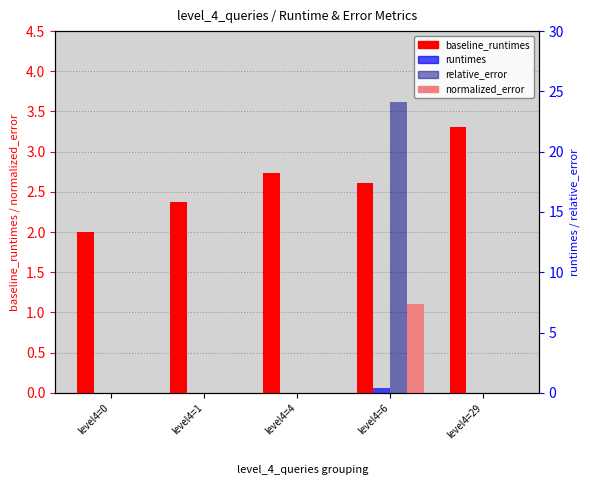

How many bars are there in total?

20